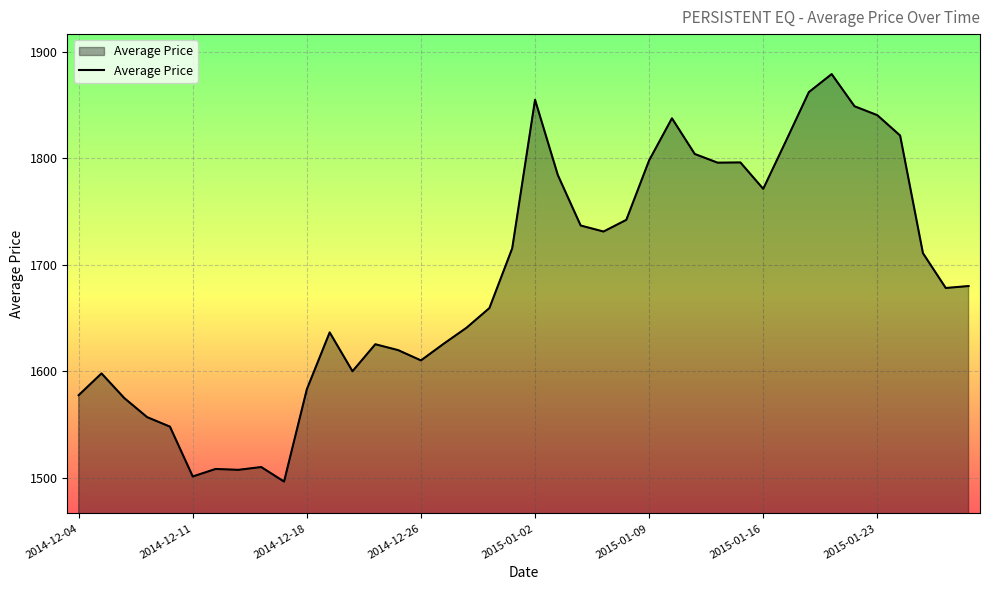

What is the greatest value displayed?

1879.3